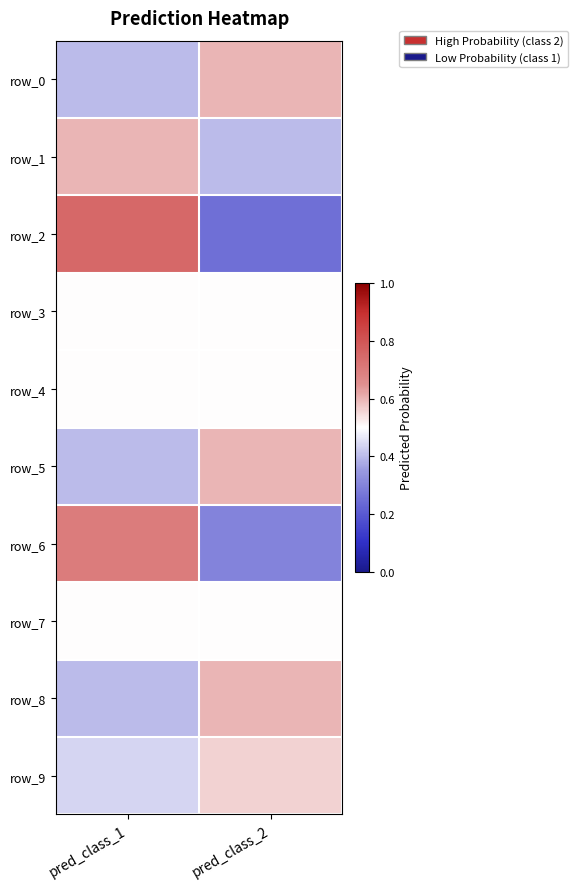

True or false: row_9 has a value of 0.1 at pred_class_2.

False